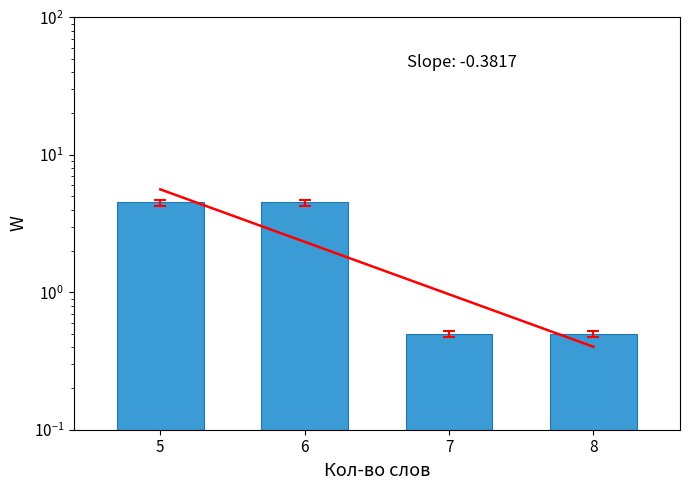

The chart shows a value of 0.2 at 8. True or false?

False